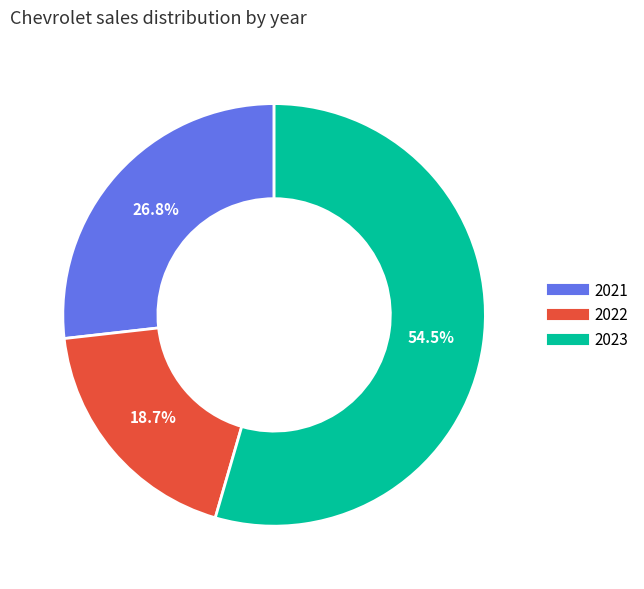

What is the ratio of the value at 2021 to the value at 2022?

1.4